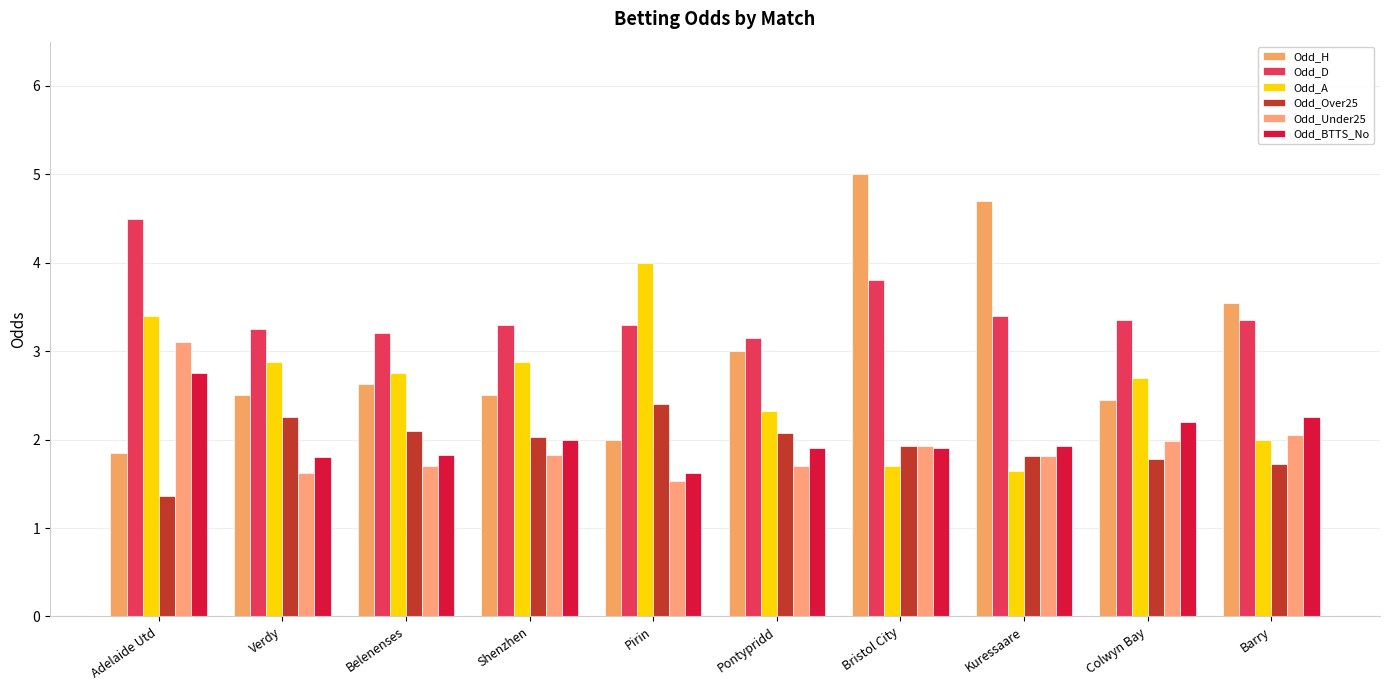

The Odd_A series shows 2.7 at Colwyn Bay. True or false?

True